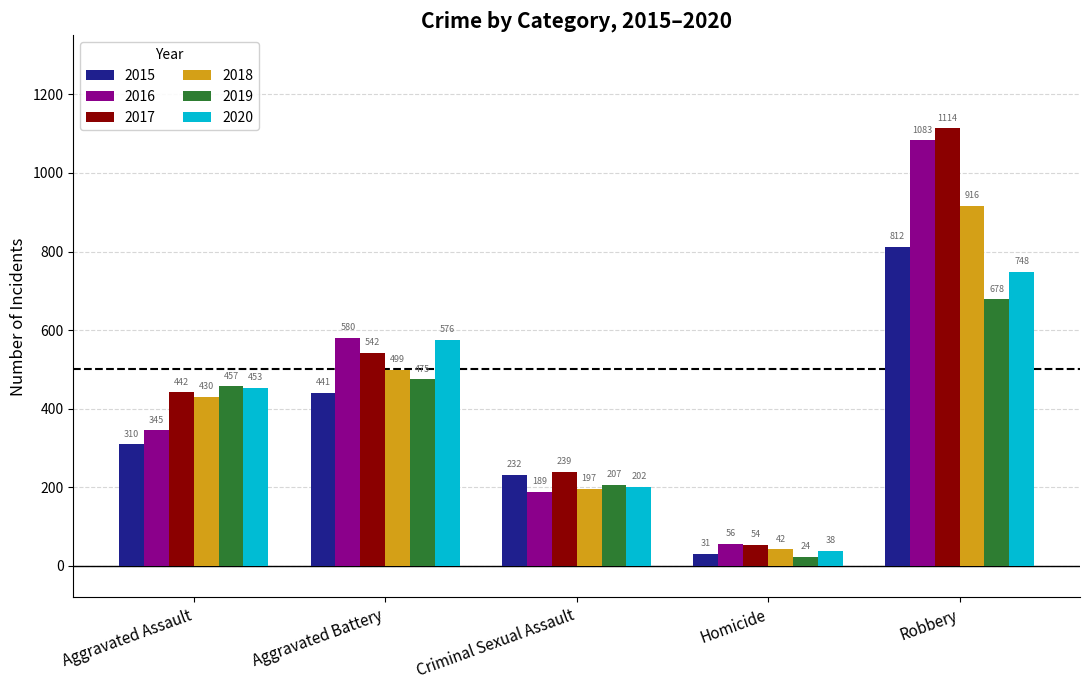

Which series has the largest total across all categories?

2017